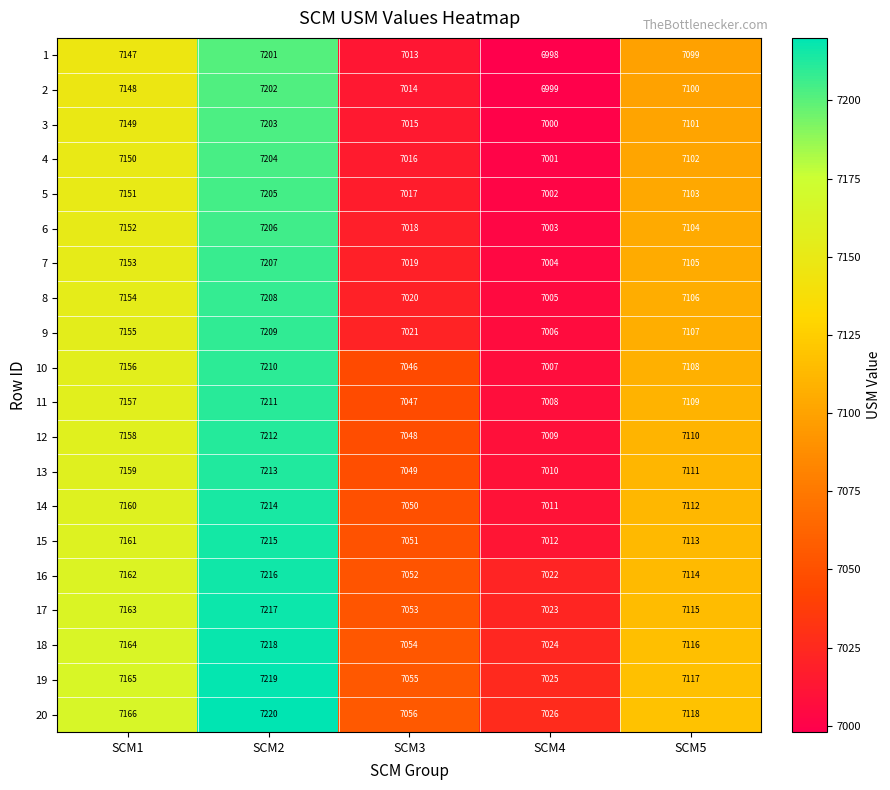

What is the average value of the 12 series?

7107